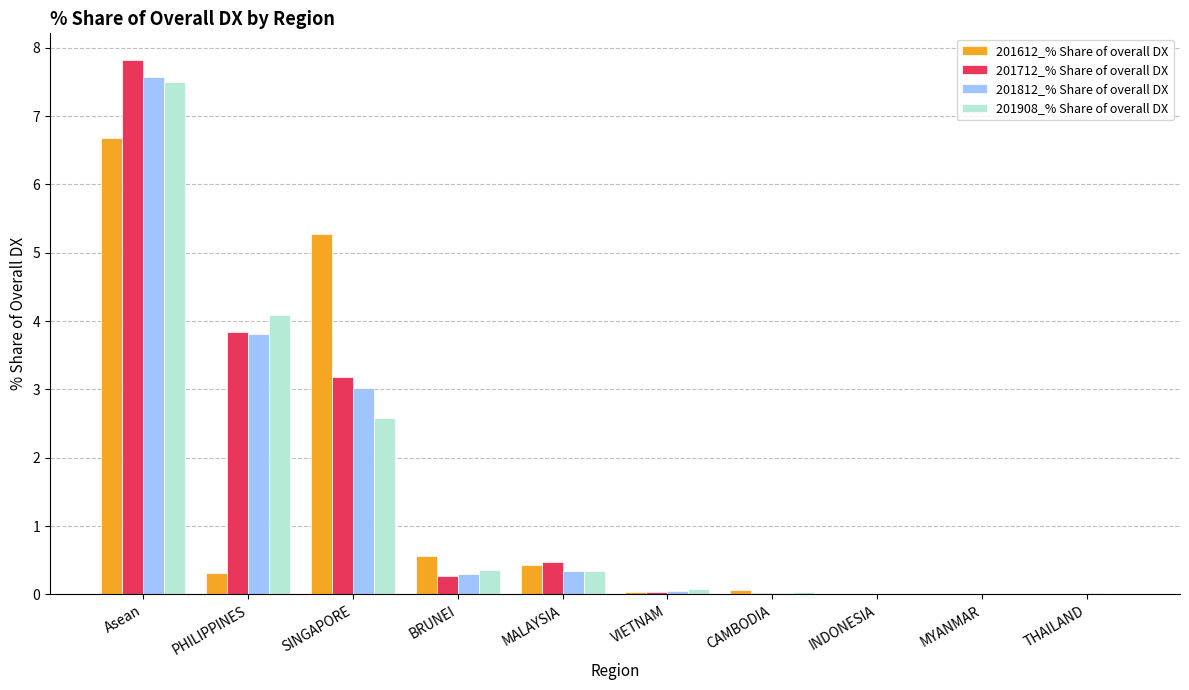

What is the average value of the 201908_% Share of overall DX series?

1.5